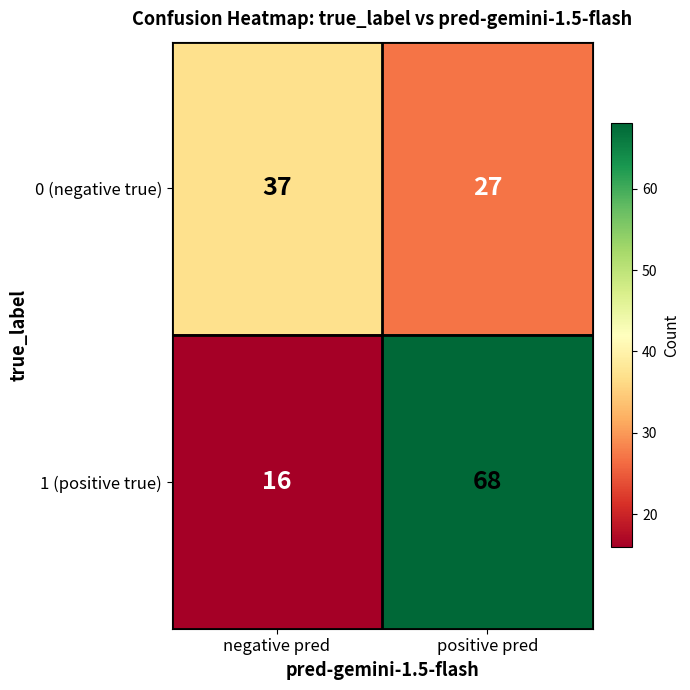

List the series in order of their peak value, highest first.

1 (positive true), 0 (negative true)